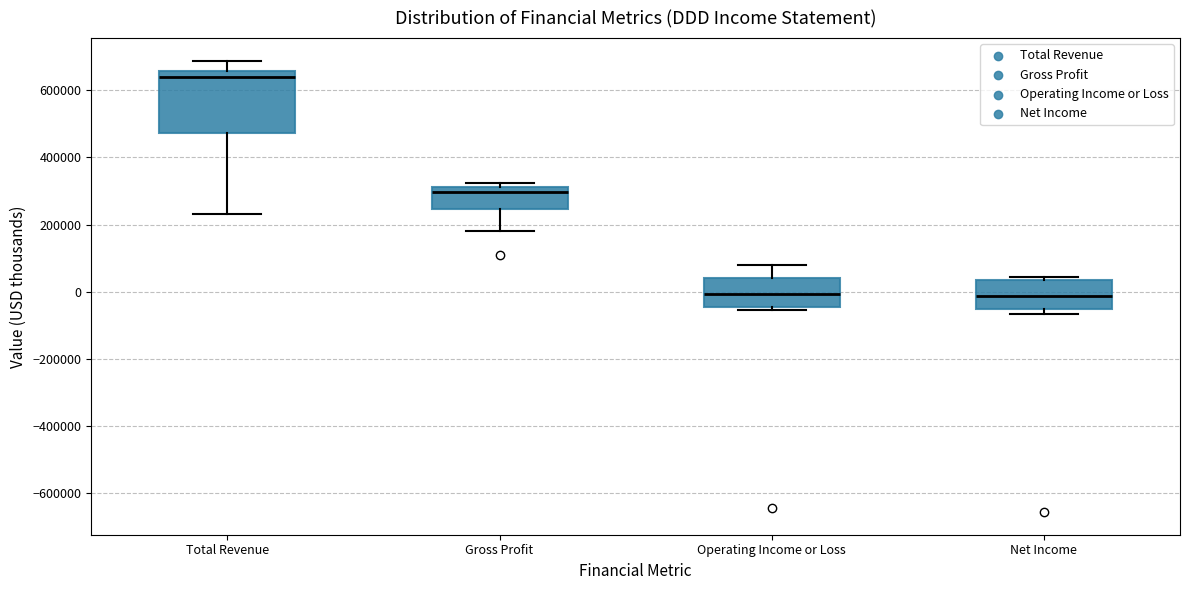

Where does the median line of the box for Operating Income or Loss sit on the y-axis? The values are not printed on the chart, so give them approximately, as read against the axis.

0